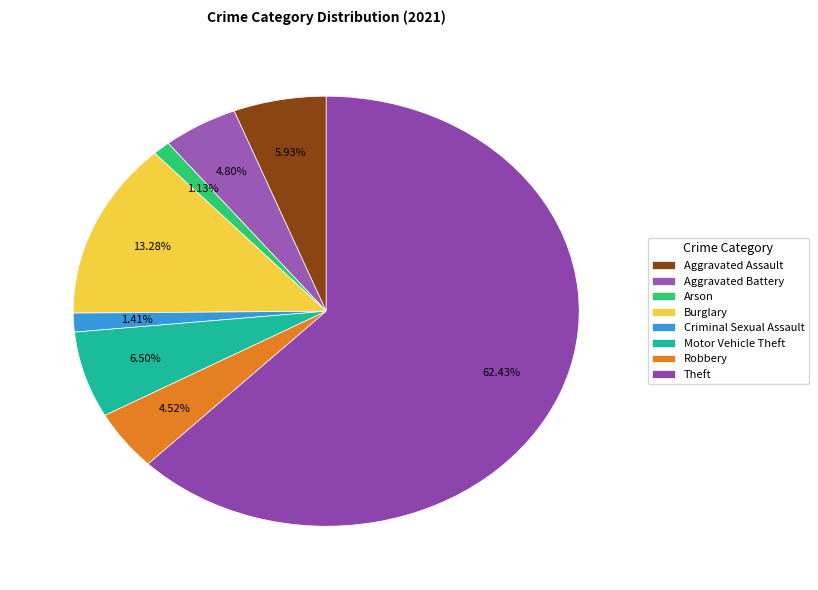

To the nearest percent, what is the combined percentage of Aggravated Assault and Motor Vehicle Theft?

12%